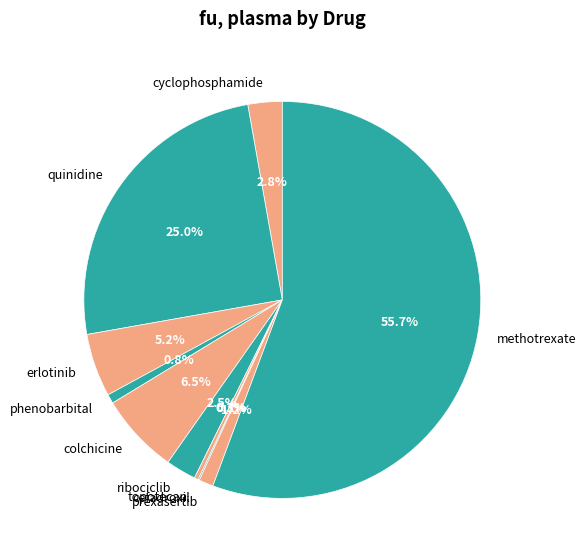

Which slice is the largest?

methotrexate